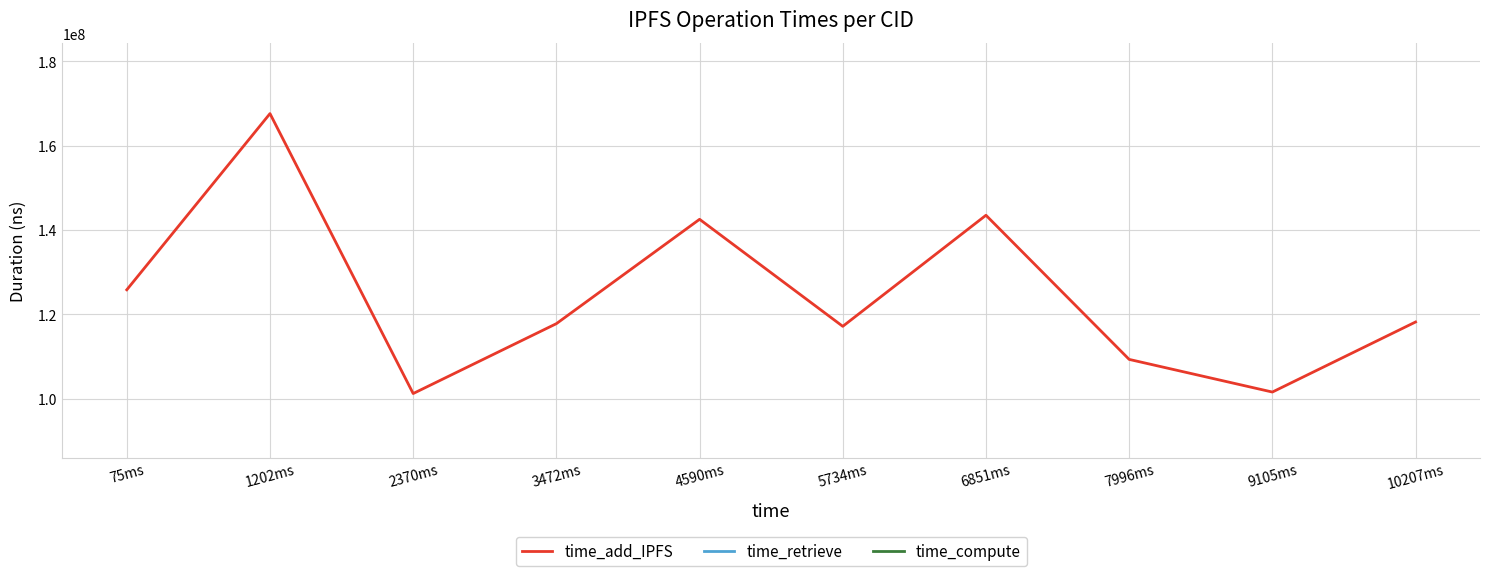

Reading left to right, list all the values displayed in this chart.

time_add_IPFS: 125814500	167599933	101208631	117780824	142531519	117147823	143489951	109304827	101561378	118175997
time_retrieve: 0	0	0	0	0	0	0	0	0	0
time_compute: 0	0	0	0	0	0	0	0	0	0